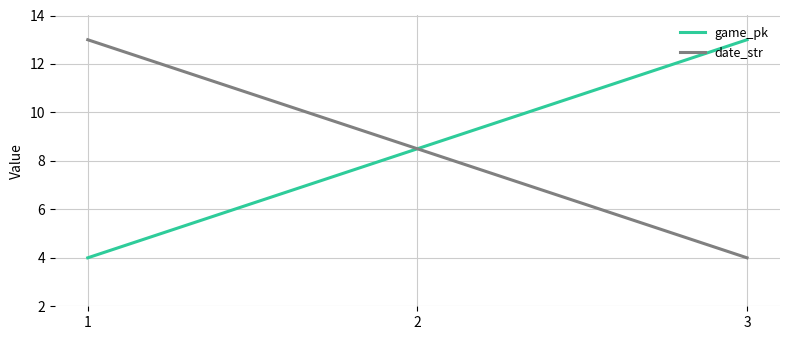

List the labels in order of date_str value, smallest first.

3, 2, 1